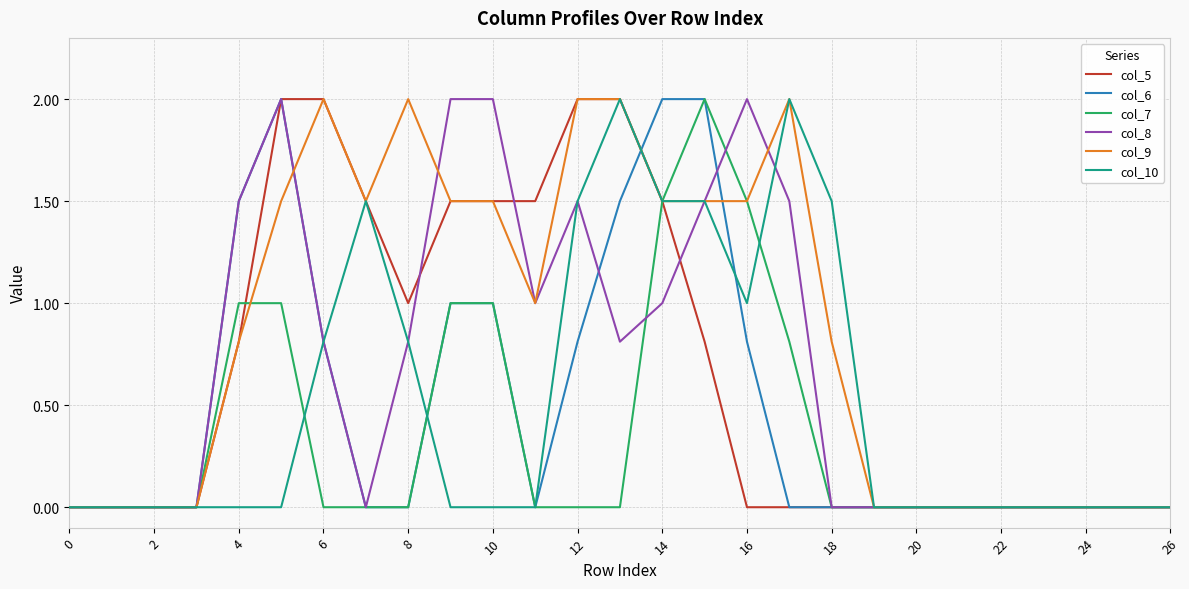

What is the greatest value displayed?

2.0